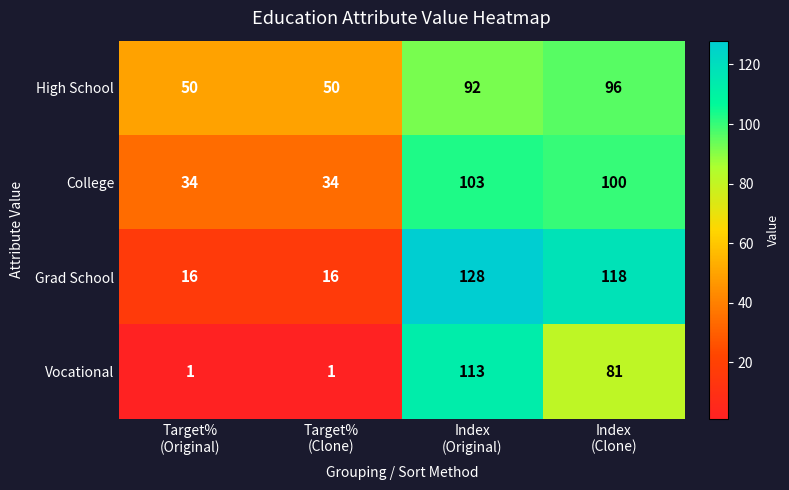

What is the difference between the second highest and second lowest values in the College series?

66